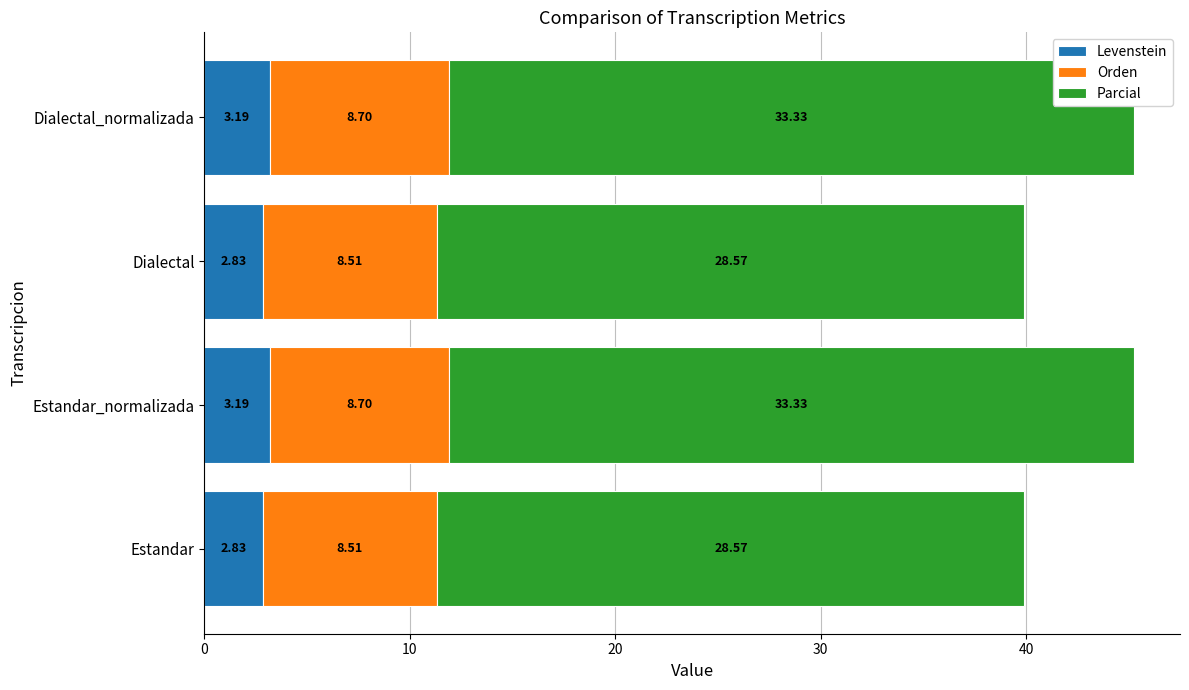

What is the sum of the Levenstein values at Dialectal and Dialectal_normalizada?

6.0